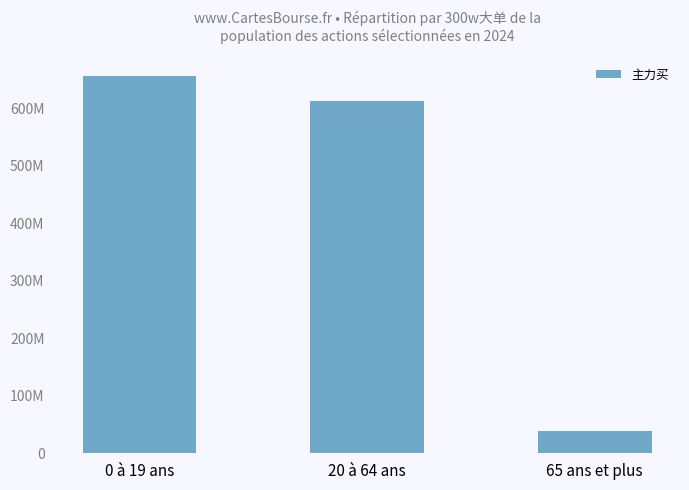

What is the label of the 2nd bar from the left?

20 à 64 ans